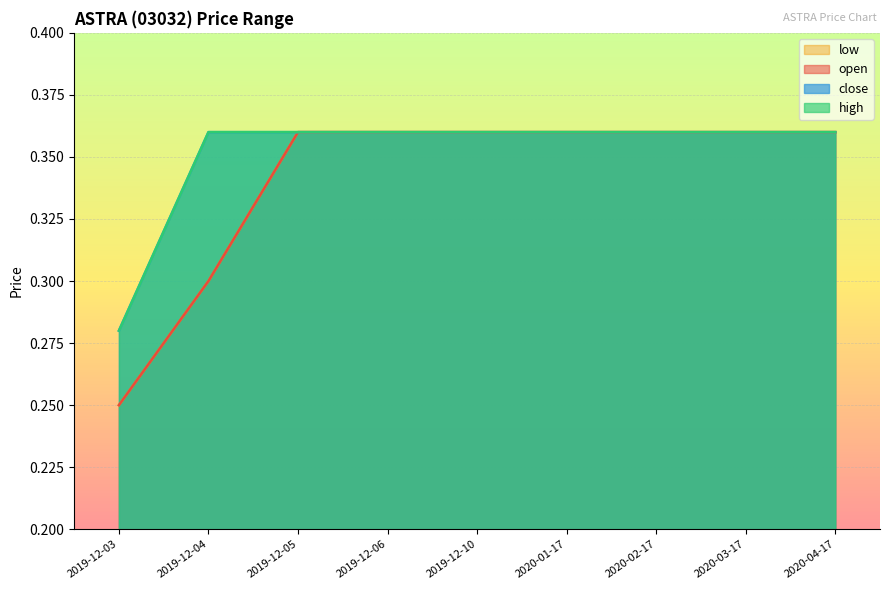

What is the sum of all high values?

3.2